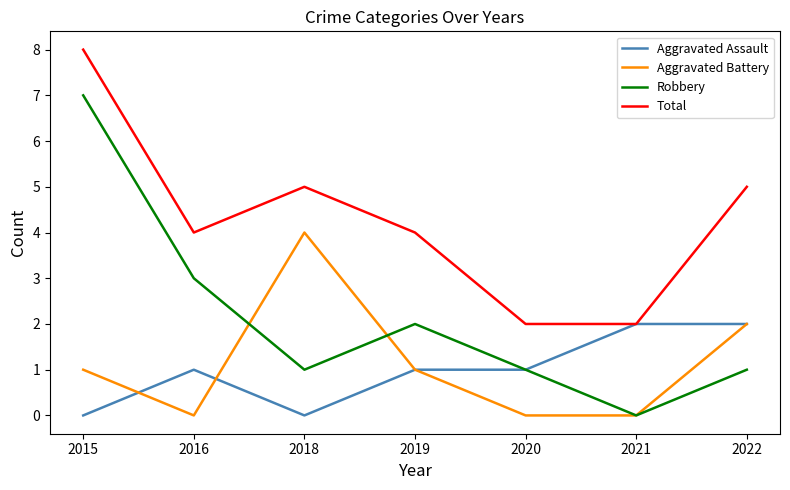

Which series has the widest spread of values?

Robbery